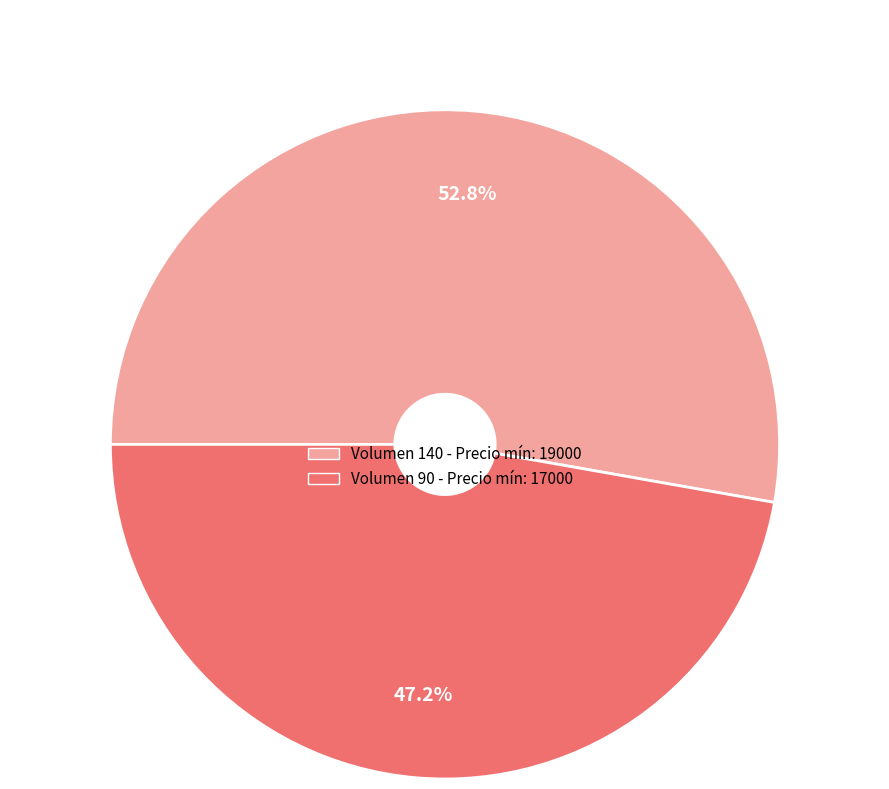

Does any single category account for the majority?

Yes